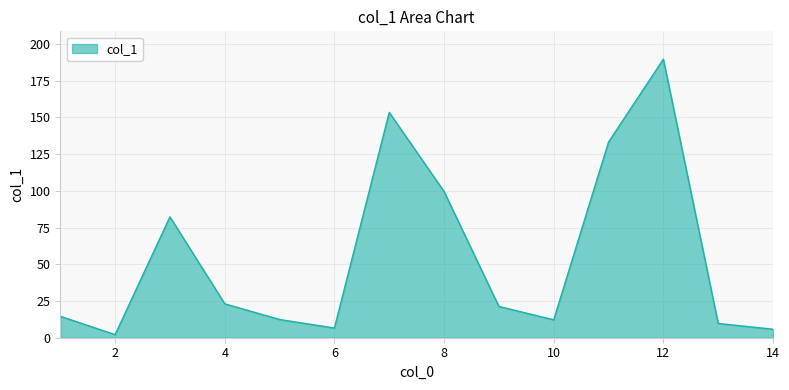

What is the difference between the maximum and minimum values?

187.5